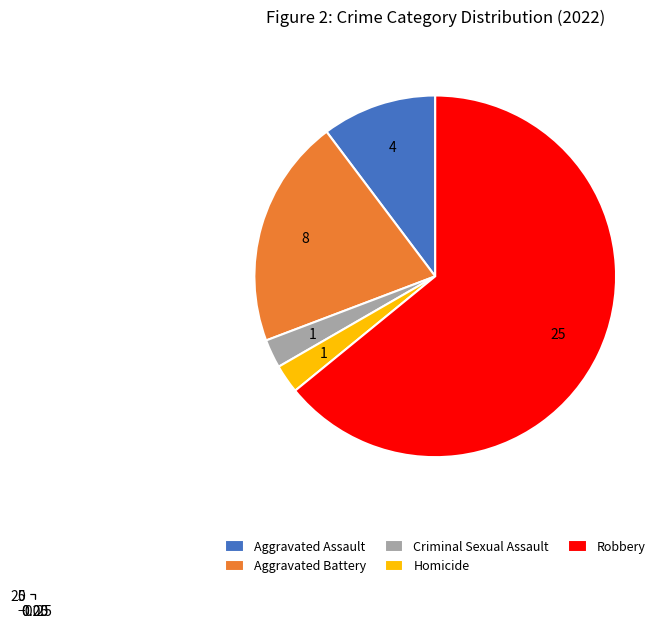

Is it true that Robbery is 59% of the pie?

False